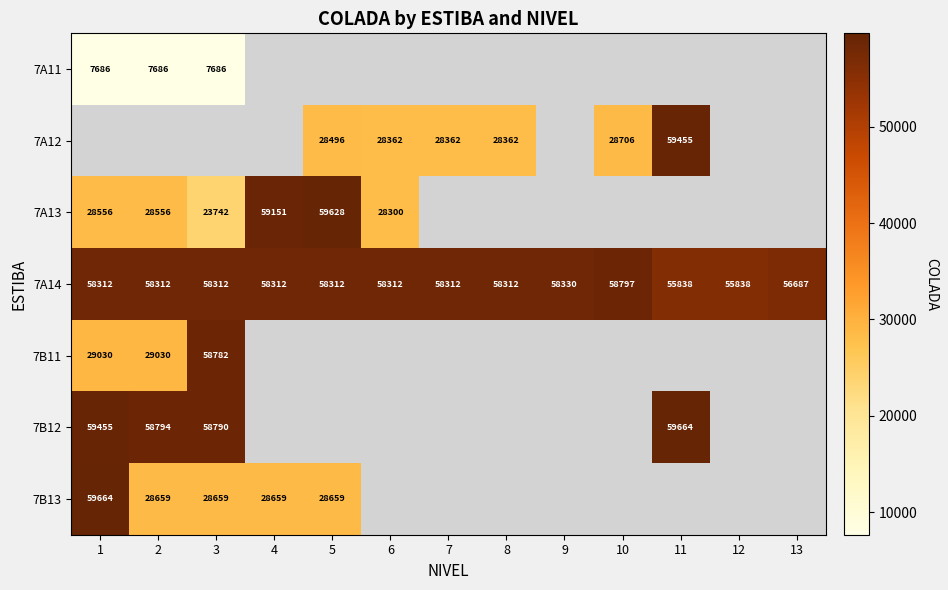

Read the 7A14 value at 3.

58312